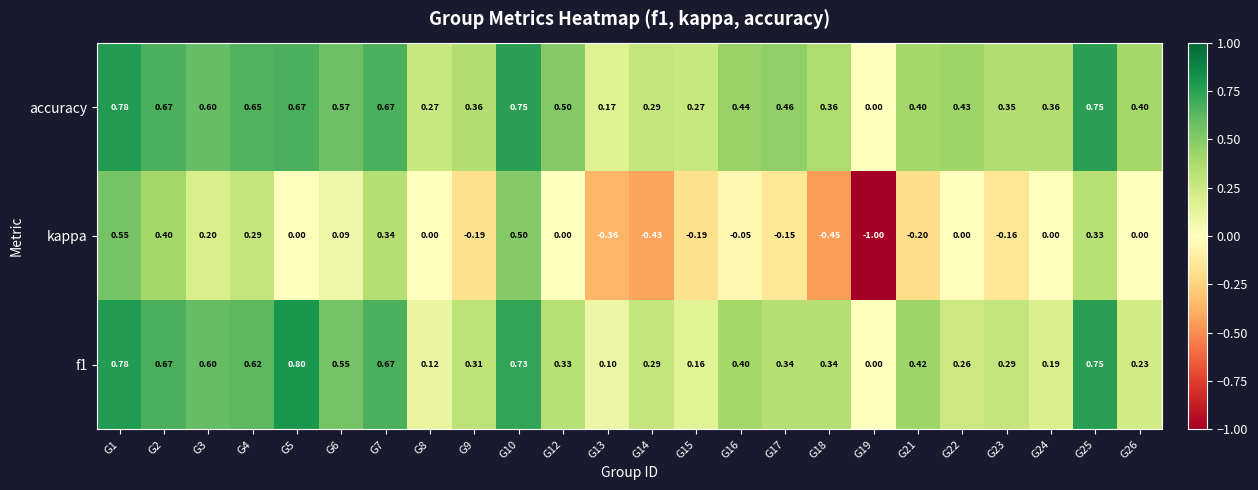

Which series changed the most between G1 and G17?

kappa